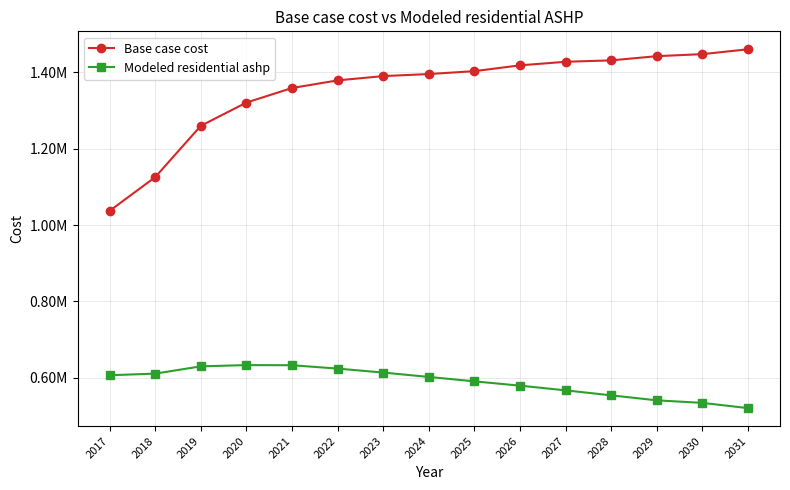

The Base case cost series shows 2162906.6 at 2026. True or false?

False